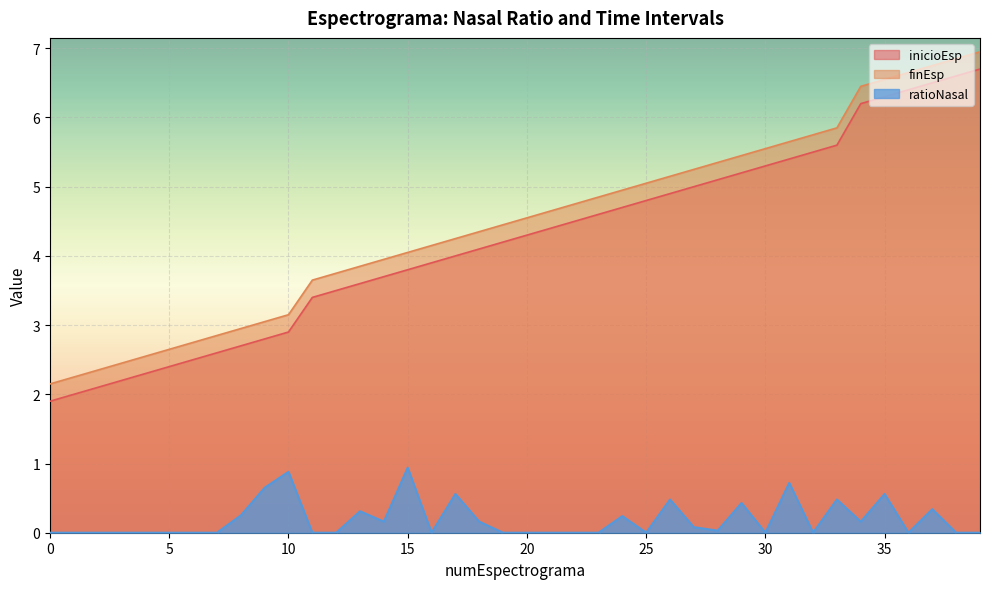

Read the inicioEsp value at 25.

4.8